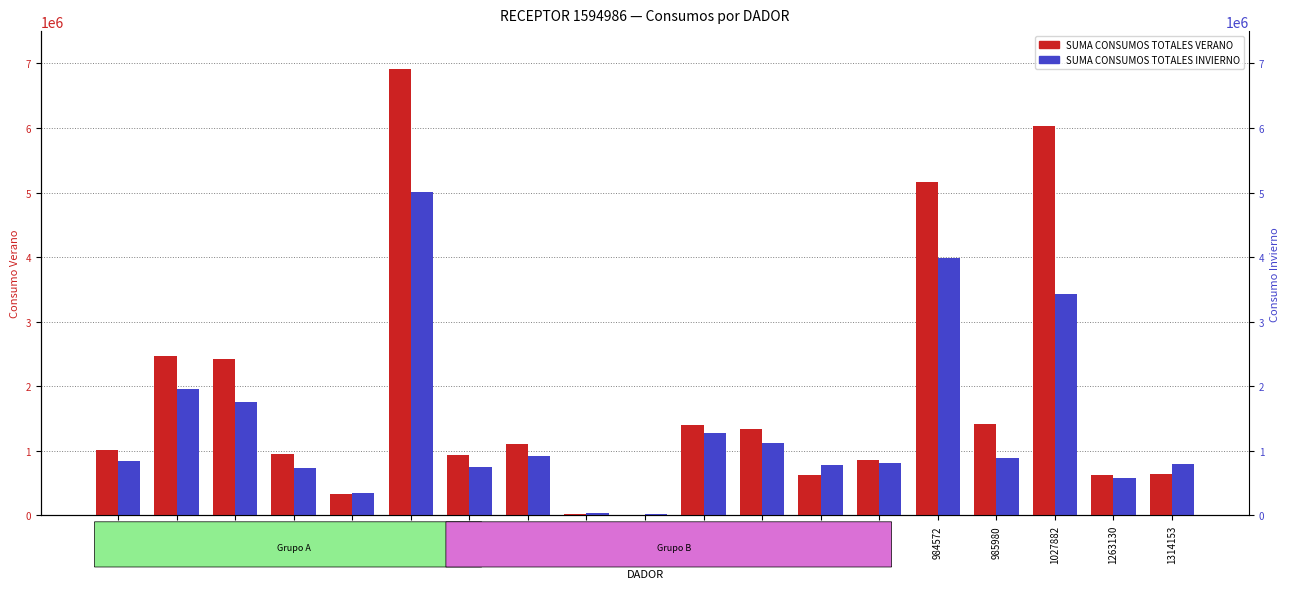

List the series in order of their overall mean, lowest first.

SUMA CONSUMOS TOTALES INVIERNO, SUMA CONSUMOS TOTALES VERANO